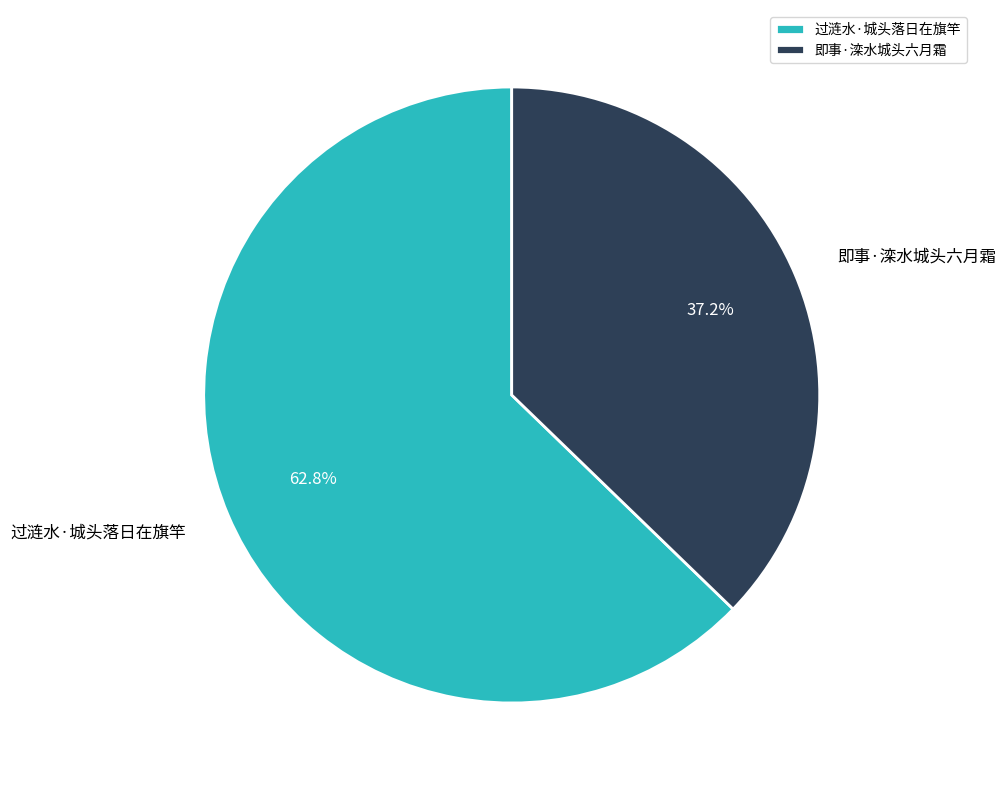

To the nearest percent, what is the difference between the largest and smallest slice percentages?

26%